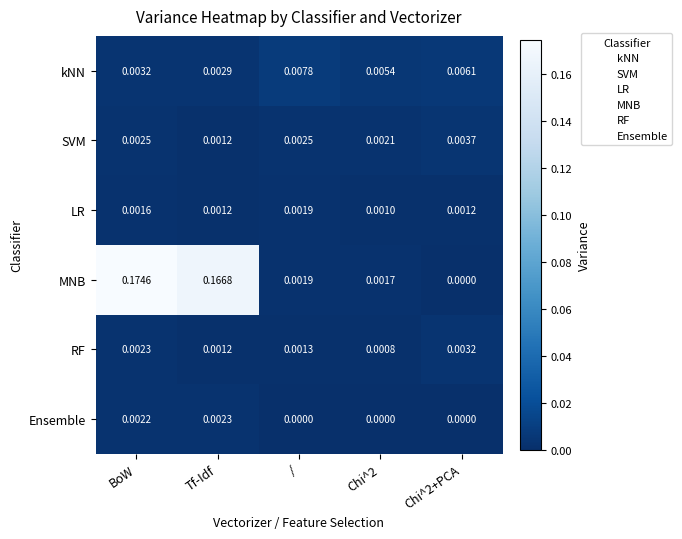

Which series changed the most between BoW and Chi^2?

MNB